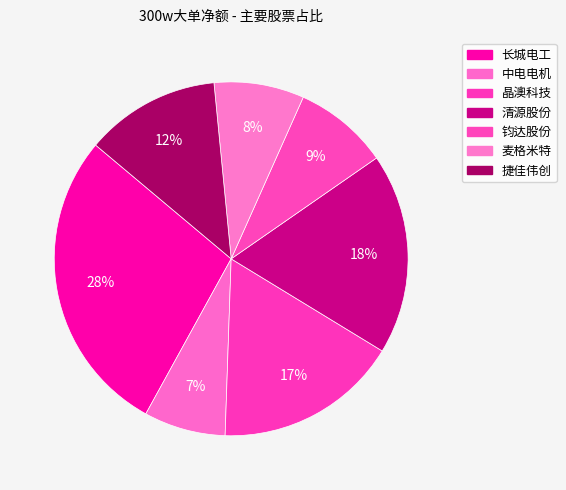

Which slice is the largest?

长城电工